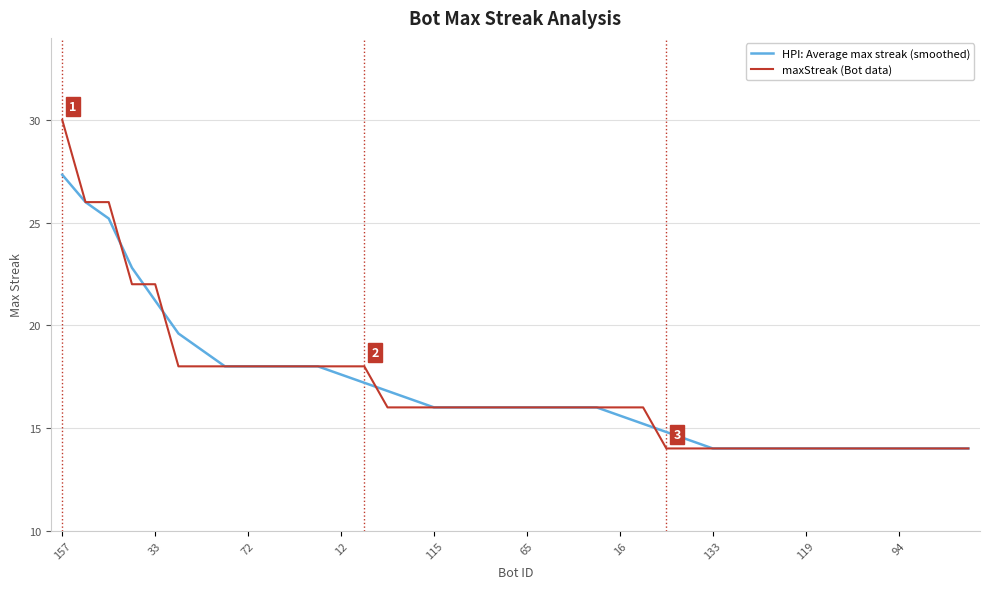

Rank the series by their maximum value, from highest to lowest.

maxStreak (Bot data), HPI: Average max streak (smoothed)